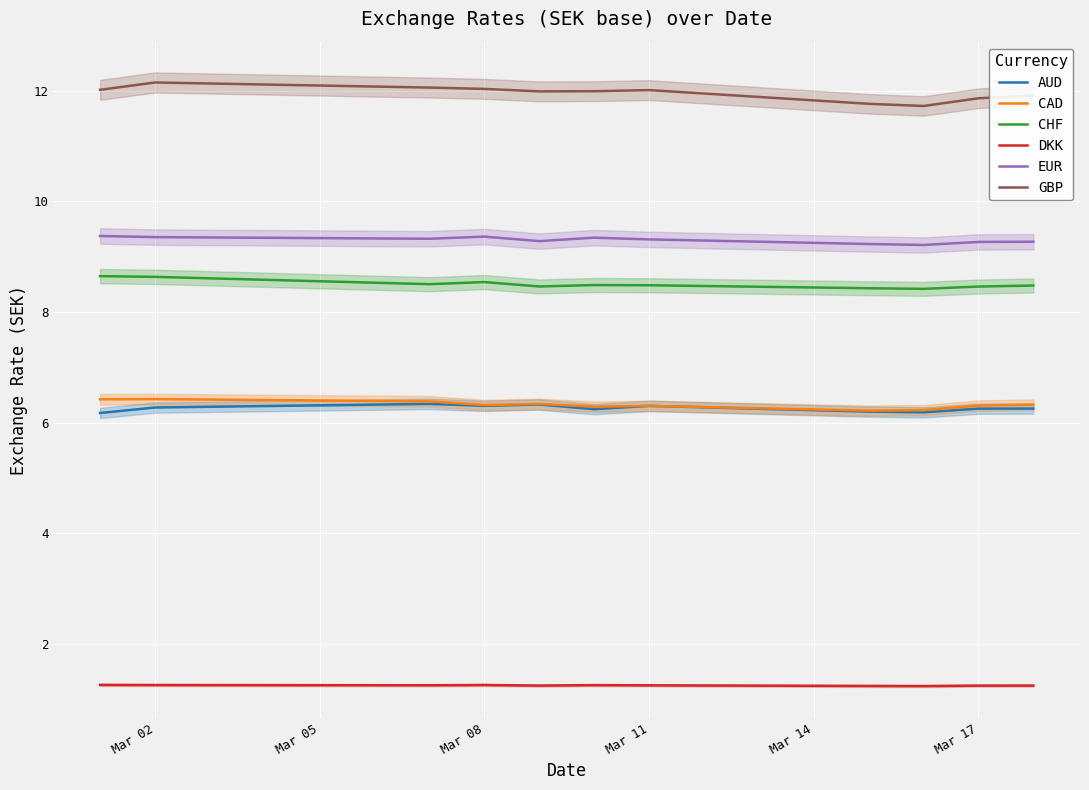

At how many categories does at least one series exceed 8?

11